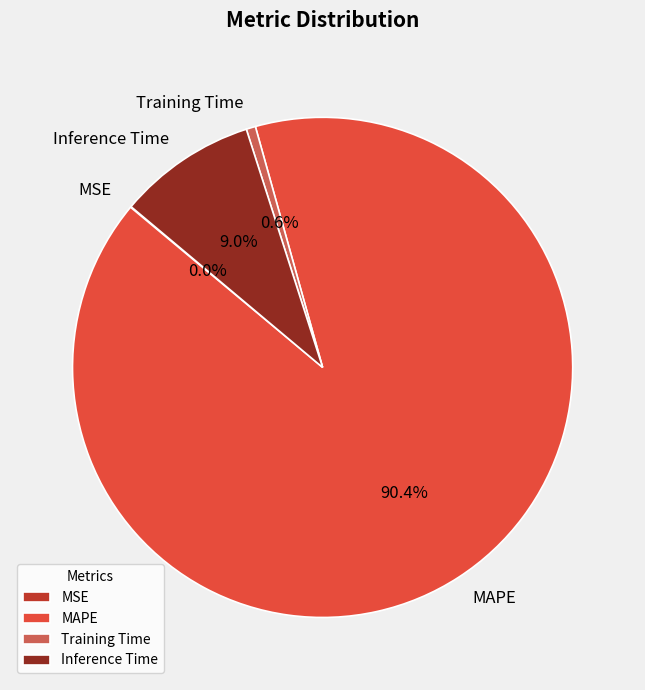

To the nearest percent, what percentage of the pie is Training Time?

1%